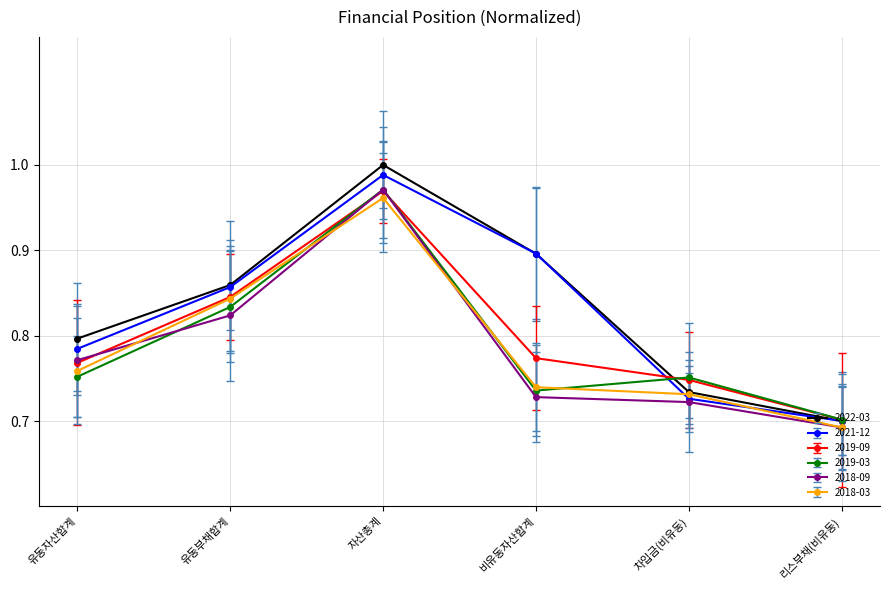

Reading left to right, transcribe all the data shown in this chart.

20220331: 유동자산합계=0.8	유동부채합계=0.9	자산총계=1.0	비유동자산합계=0.9	차입금(비유동)=0.7	리스부채(비유동)=0.7
20211231: 유동자산합계=0.8	유동부채합계=0.9	자산총계=1.0	비유동자산합계=0.9	차입금(비유동)=0.7	리스부채(비유동)=0.7
20190930: 유동자산합계=0.8	유동부채합계=0.8	자산총계=1.0	비유동자산합계=0.8	차입금(비유동)=0.7	리스부채(비유동)=0.7
20190331: 유동자산합계=0.8	유동부채합계=0.8	자산총계=1.0	비유동자산합계=0.7	차입금(비유동)=0.8	리스부채(비유동)=0.7
20180930: 유동자산합계=0.8	유동부채합계=0.8	자산총계=1.0	비유동자산합계=0.7	차입금(비유동)=0.7	리스부채(비유동)=0.7
20180331: 유동자산합계=0.8	유동부채합계=0.8	자산총계=1.0	비유동자산합계=0.7	차입금(비유동)=0.7	리스부채(비유동)=0.7